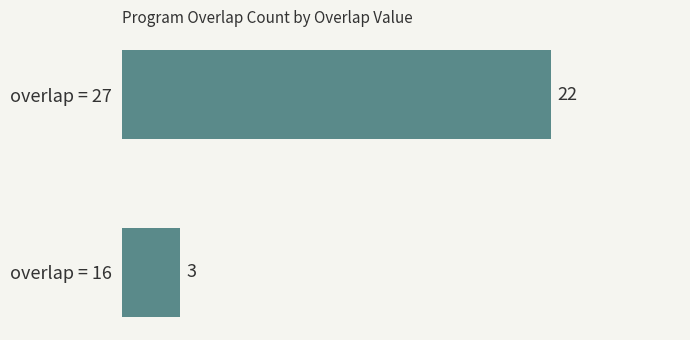

Reading top to bottom, transcribe all the data shown in this chart.

22	3